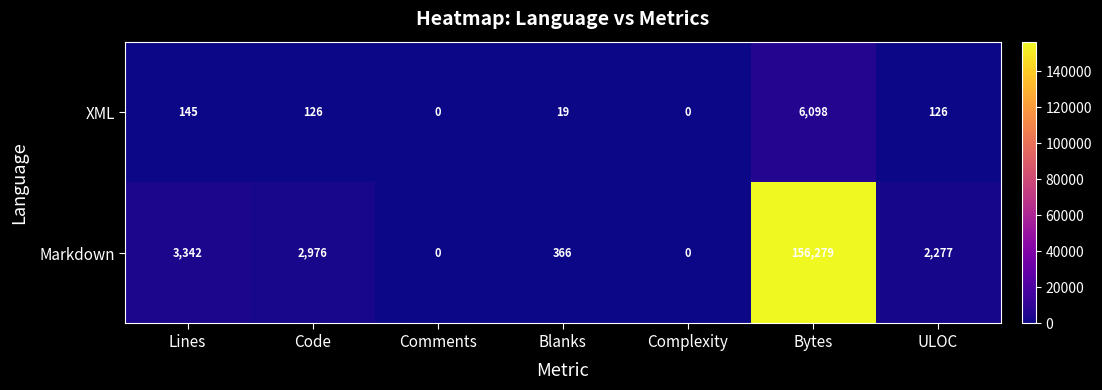

Reading left to right, what are all the values shown in this chart?

XML: 145	126	0	19	0	6098	126
Markdown: 3342	2976	0	366	0	156279	2277